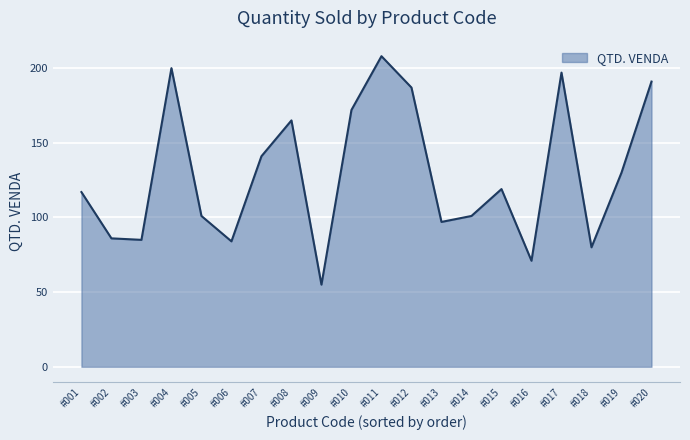

What is the ratio of the value at #010 to the value at #017?

0.9